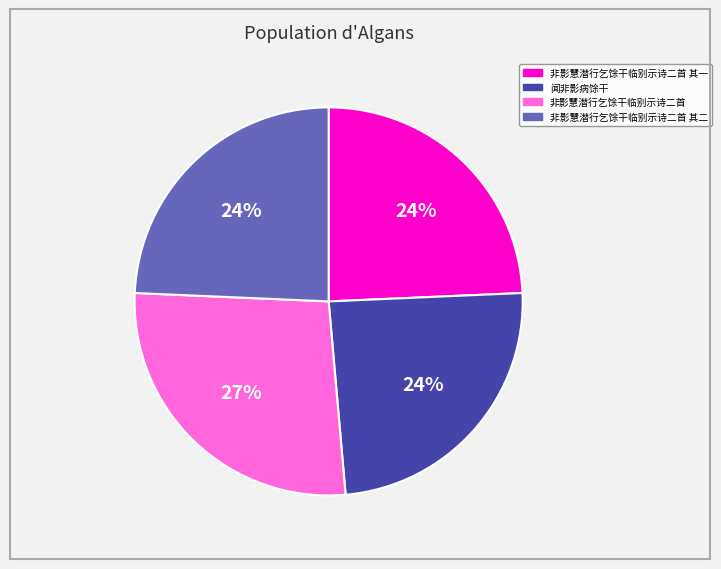

Which slice is the largest?

非影慧潜行乞馀干临别示诗二首